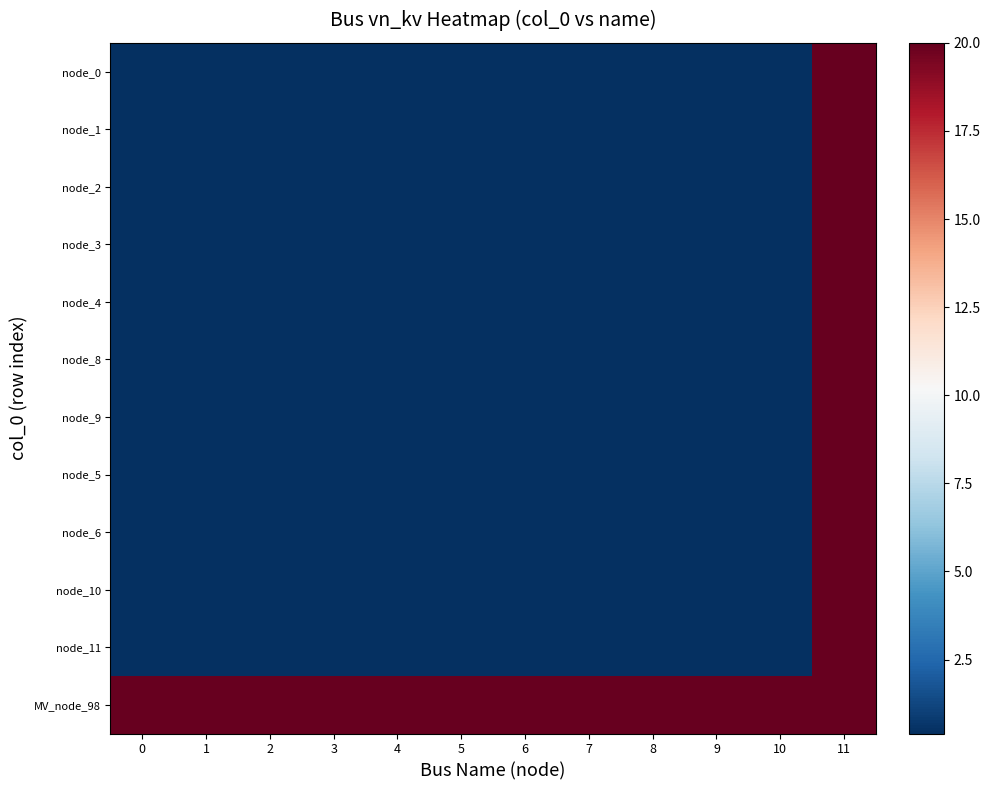

Which series has the largest range (max minus min)?

node_0